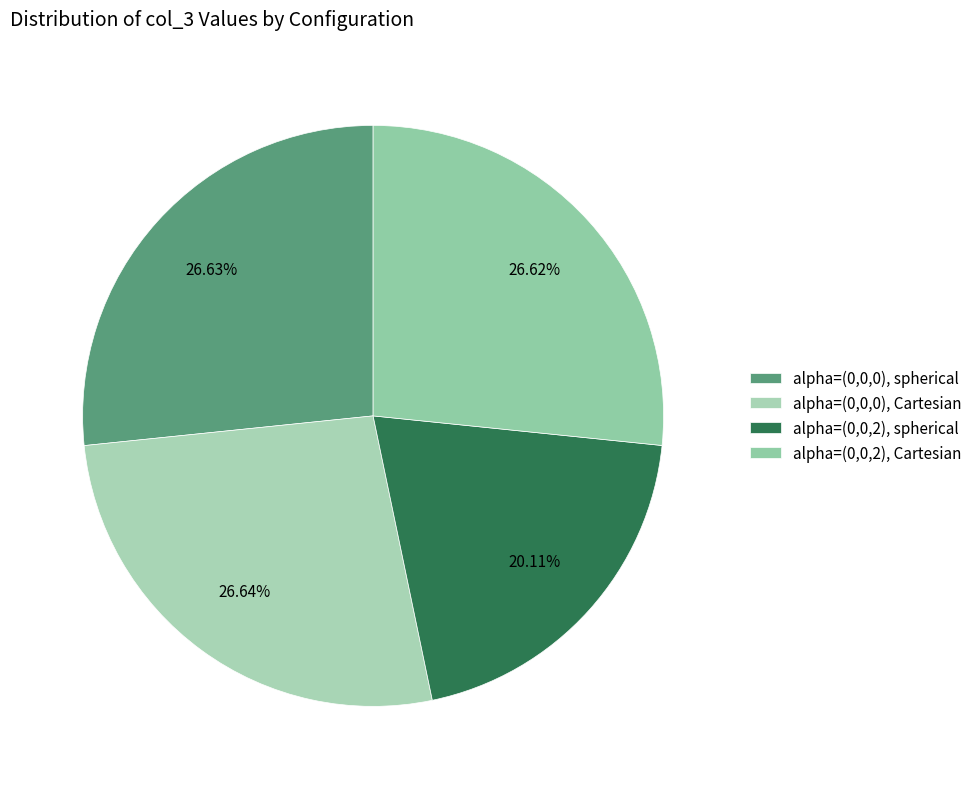

Is alpha=(0,0,2), Cartesian the majority of the pie?

No